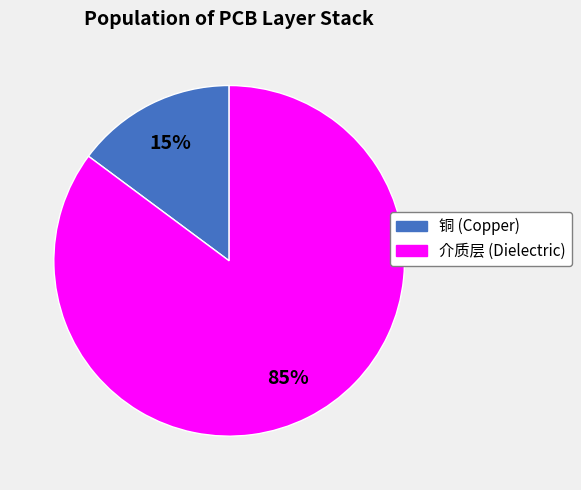

Is the sum of 介质层 (Dielectric) and 铜 (Copper) greater than half?

Yes